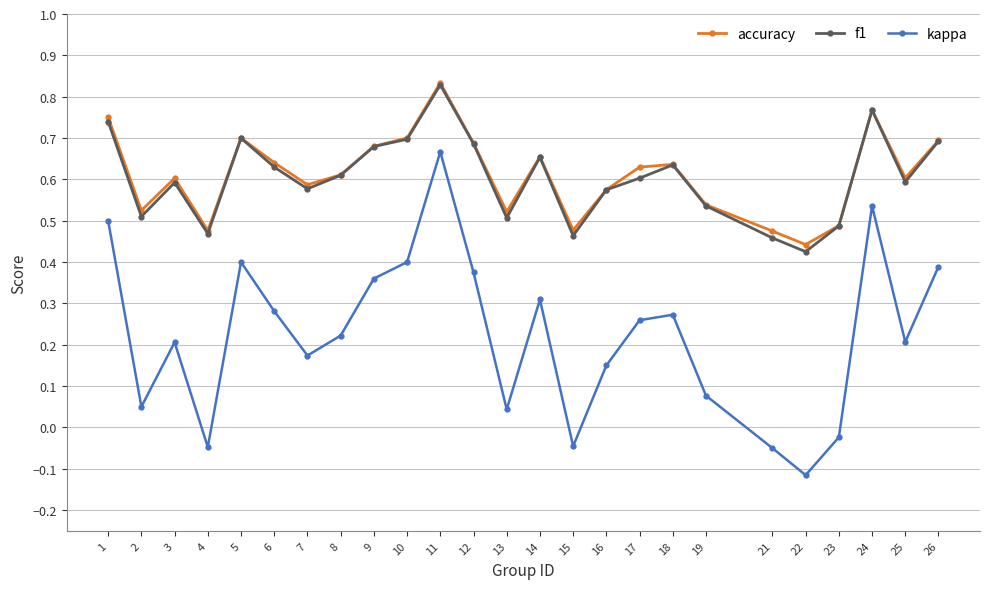

Between 6 and 10, which series saw the biggest shift?

kappa